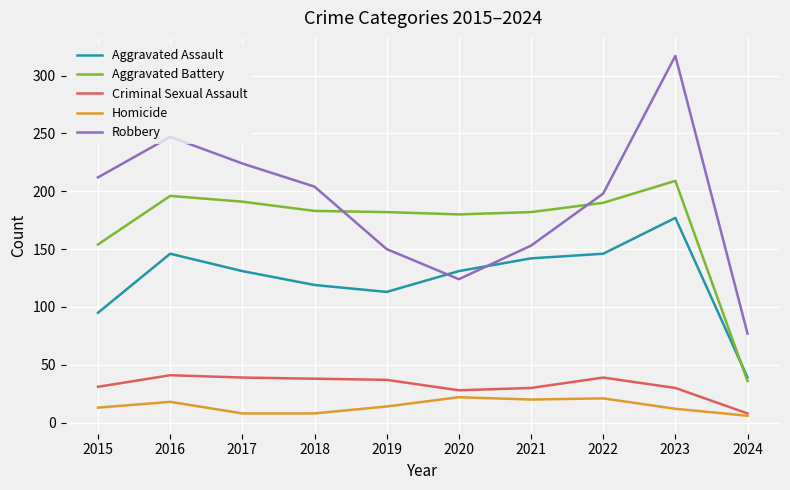

At which label does Aggravated Battery reach its minimum?

2024